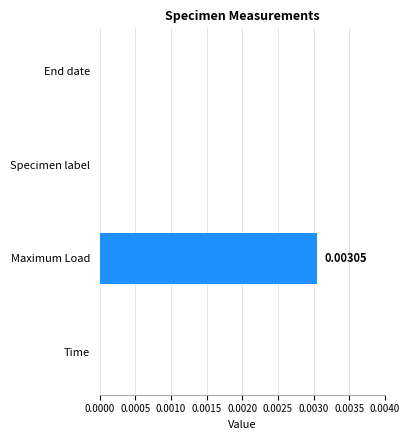

Does the chart contain stacked bars?

No